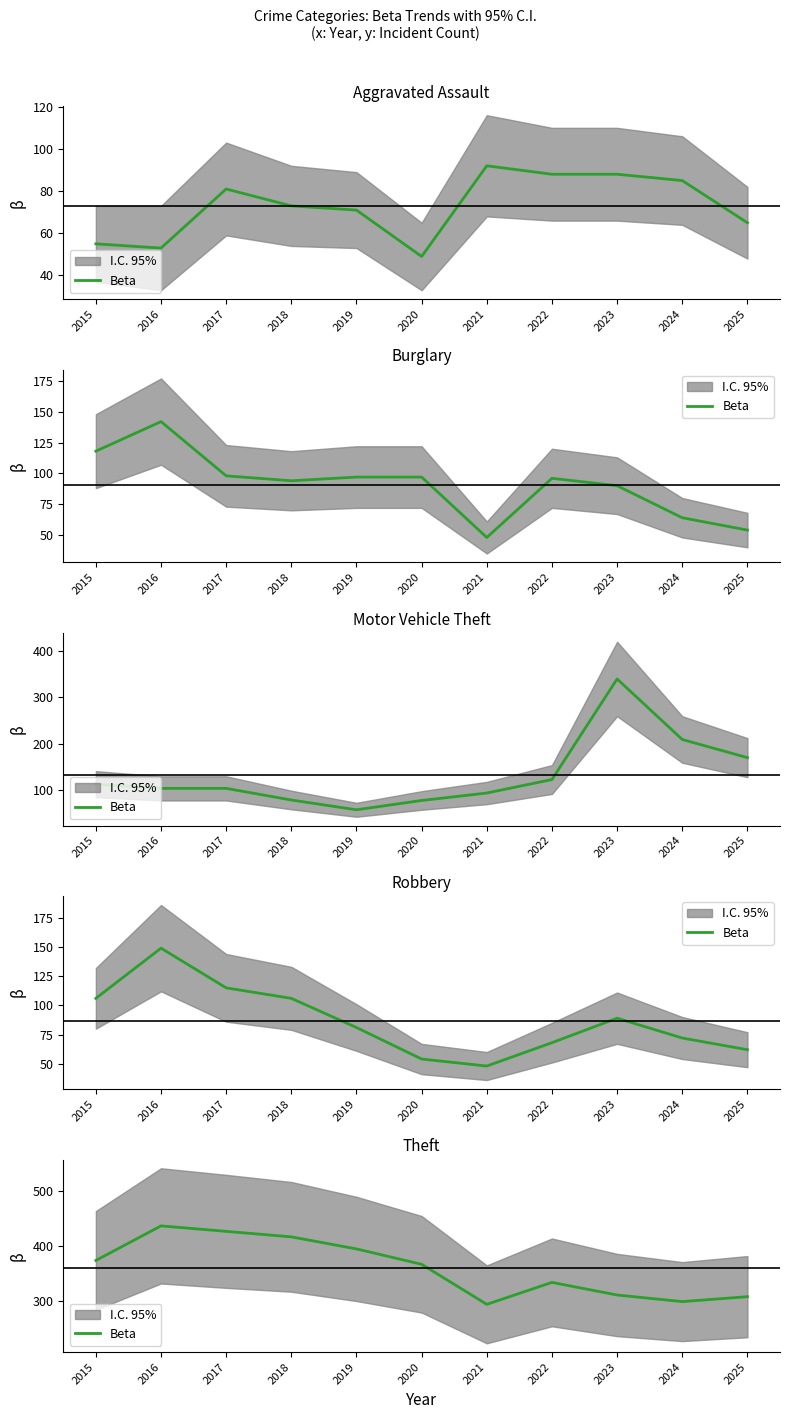

How many points are higher than both their immediate neighbors (excluding endpoints)?

2